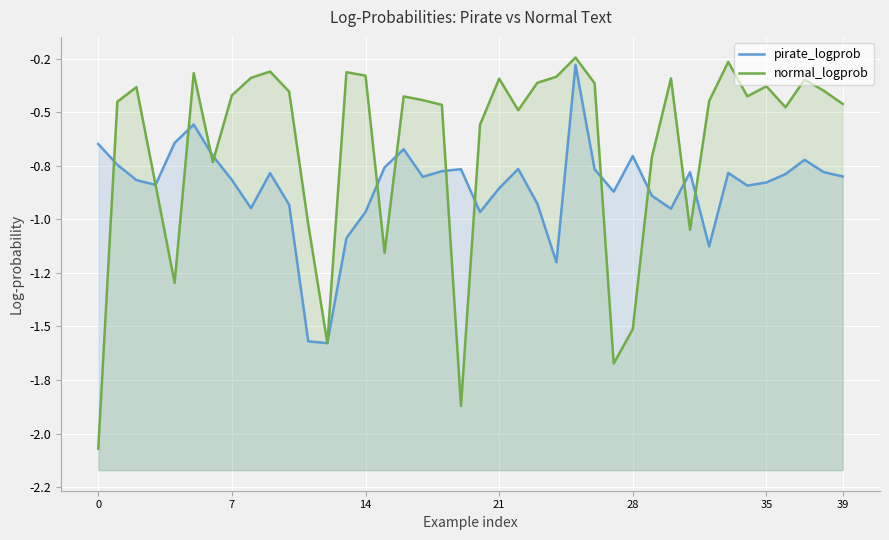

What value does the normal_logprob series have at 36?

-0.5